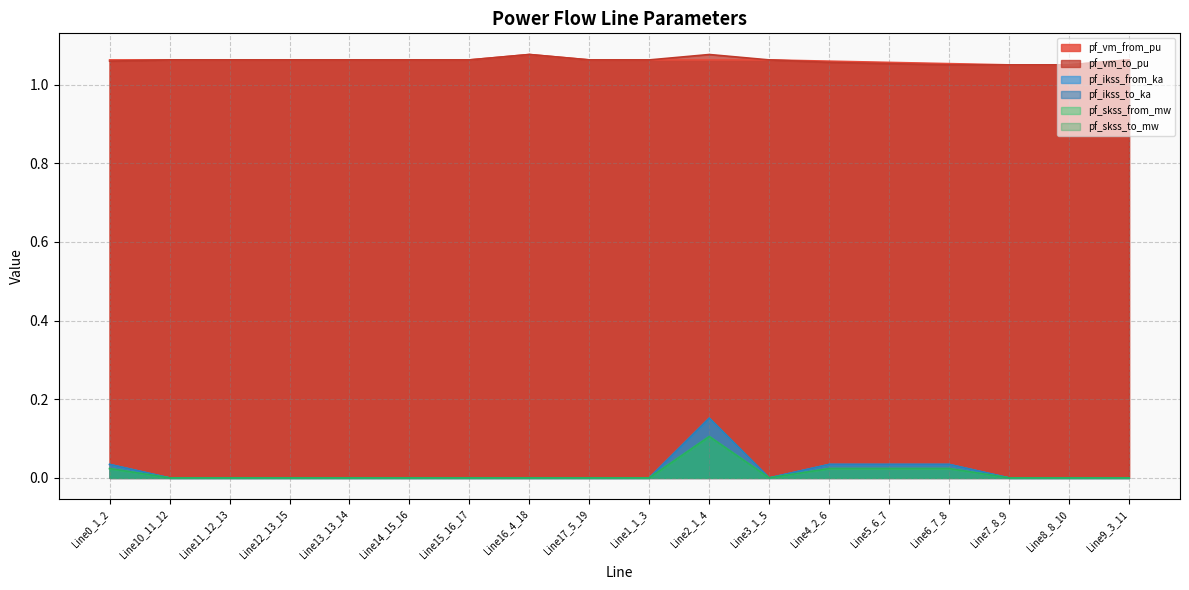

True or false: pf_vm_to_pu and pf_ikss_to_ka intersect in this chart.

False